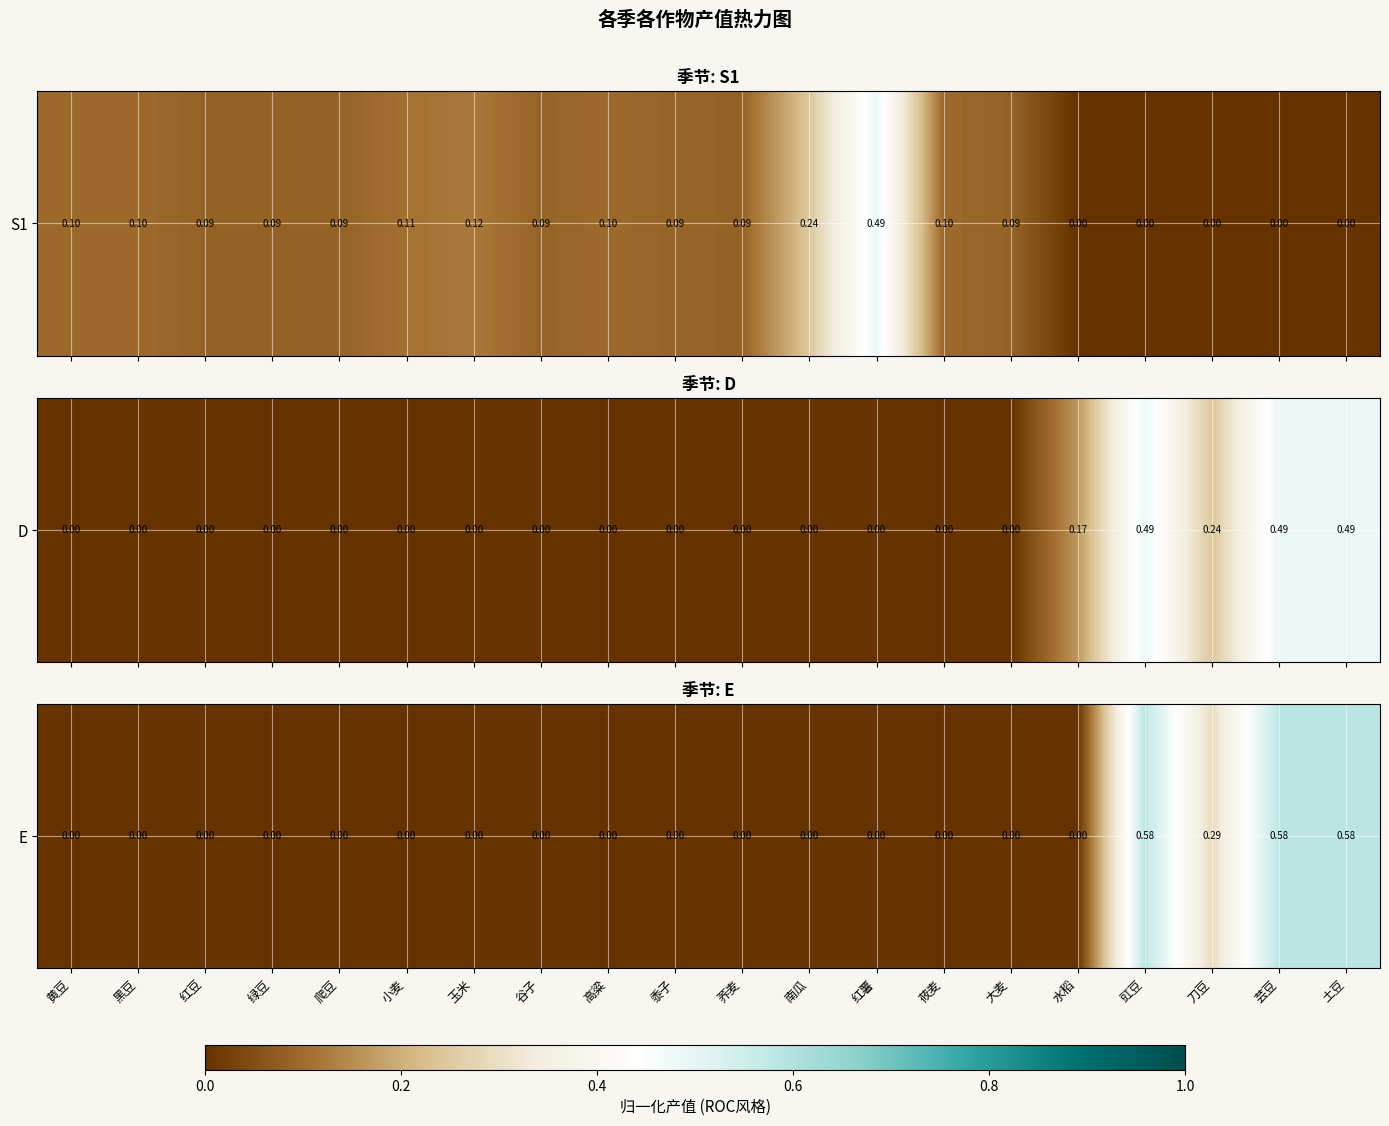

At which label is the value closest to 0?

黄豆